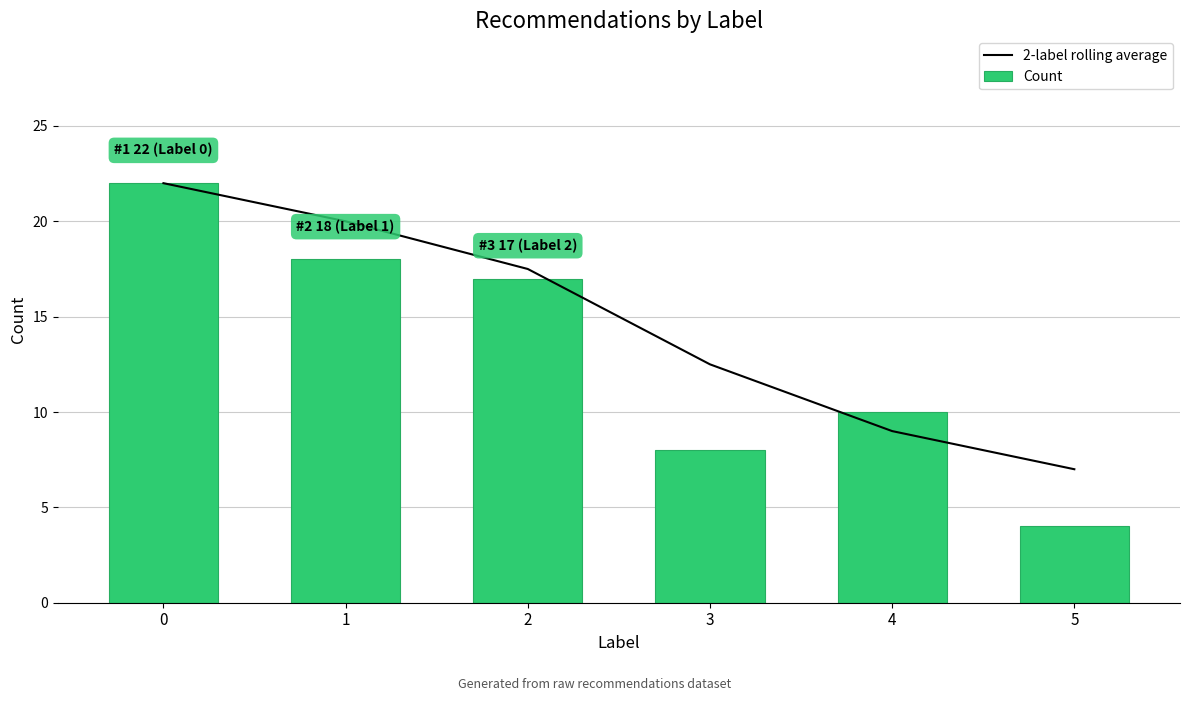

Is it true that 2-label rolling average equals 2.8 at 4?

False